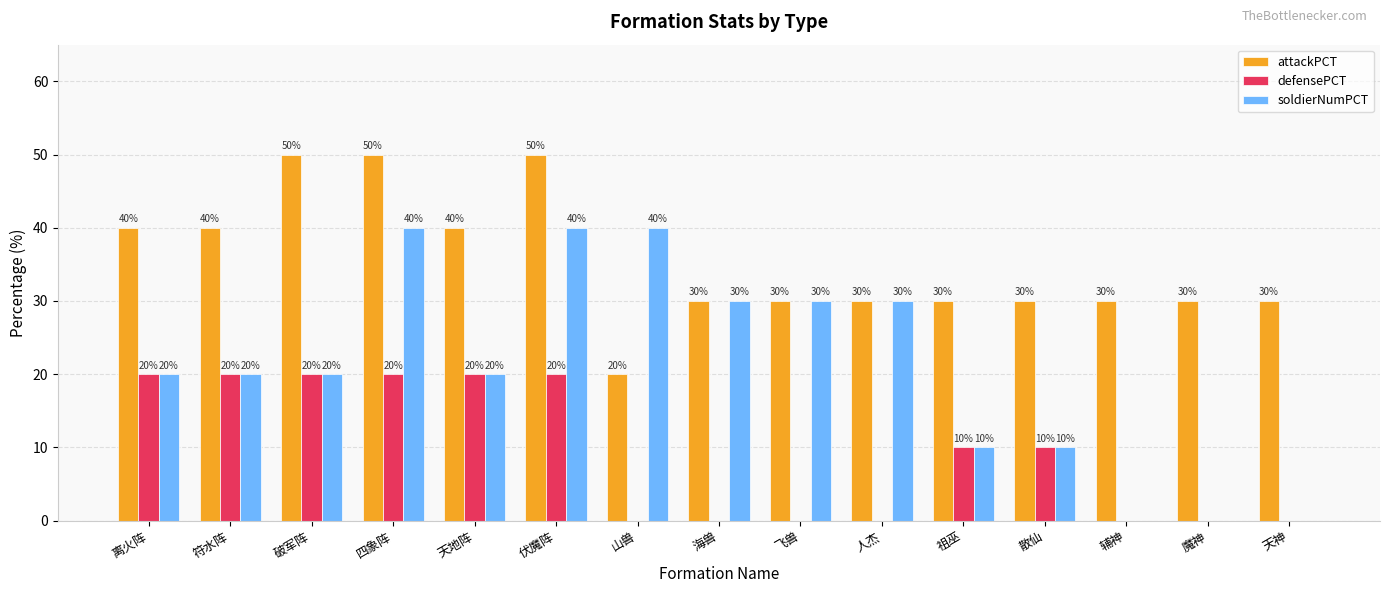

Reading left to right, what are all the values shown in this chart?

attackPCT: 离火阵=40	符水阵=40	破军阵=50	四象阵=50	天地阵=40	伏魔阵=50	山兽=20	海兽=30	飞兽=30	人杰=30	祖巫=30	散仙=30	辅神=30	魔神=30	天神=30
defensePCT: 离火阵=20	符水阵=20	破军阵=20	四象阵=20	天地阵=20	伏魔阵=20	山兽=0	海兽=0	飞兽=0	人杰=0	祖巫=10	散仙=10	辅神=0	魔神=0	天神=0
soldierNumPCT: 离火阵=20	符水阵=20	破军阵=20	四象阵=40	天地阵=20	伏魔阵=40	山兽=40	海兽=30	飞兽=30	人杰=30	祖巫=10	散仙=10	辅神=0	魔神=0	天神=0